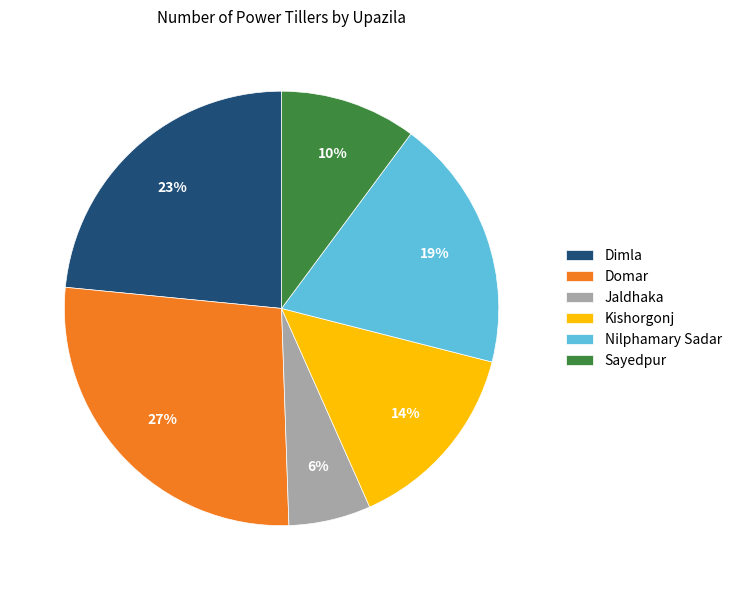

Does any single category account for the majority?

No